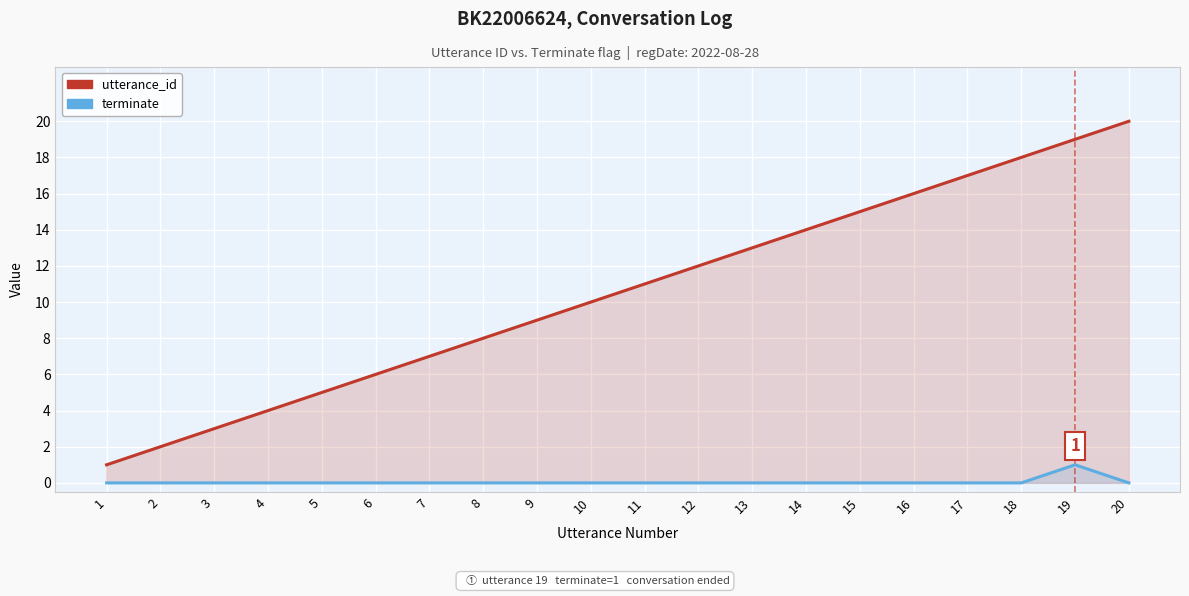

How many data points does each series have?

20